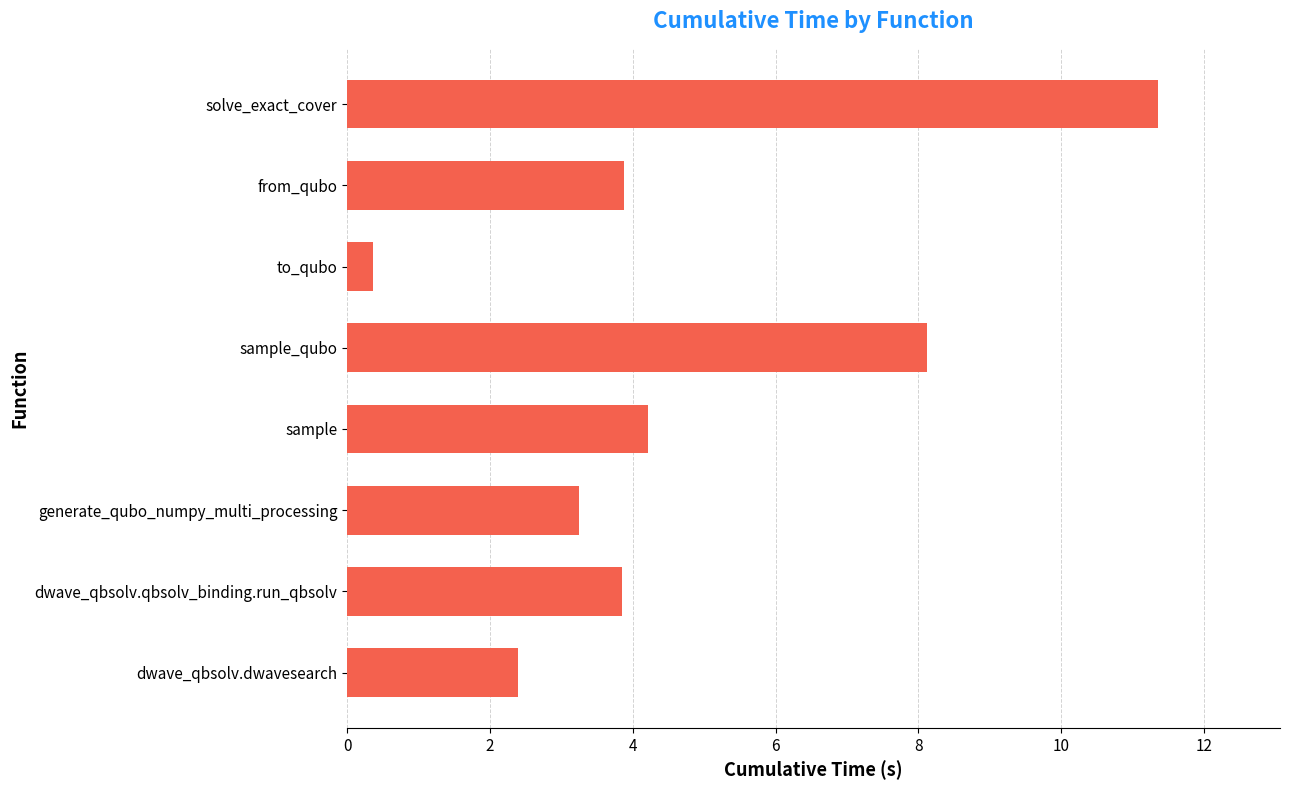

How many values are below 3?

2